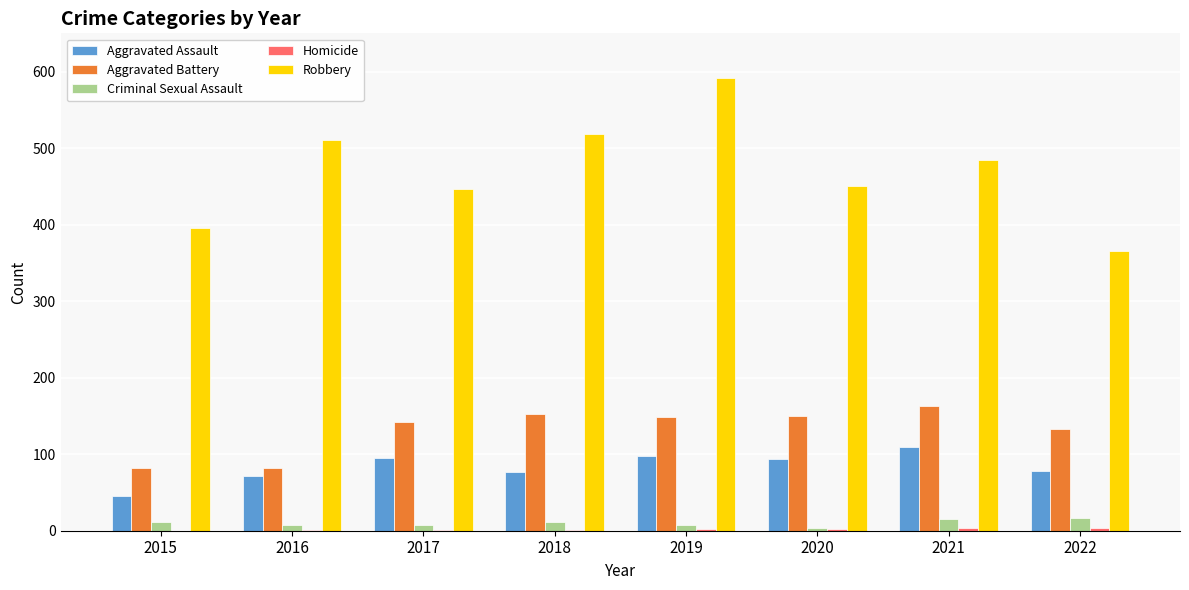

Does the chart contain stacked bars?

No